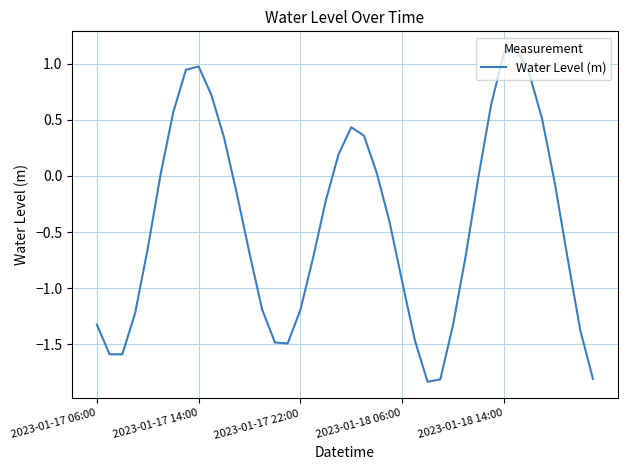

What is the difference between the maximum and minimum values?

3.0